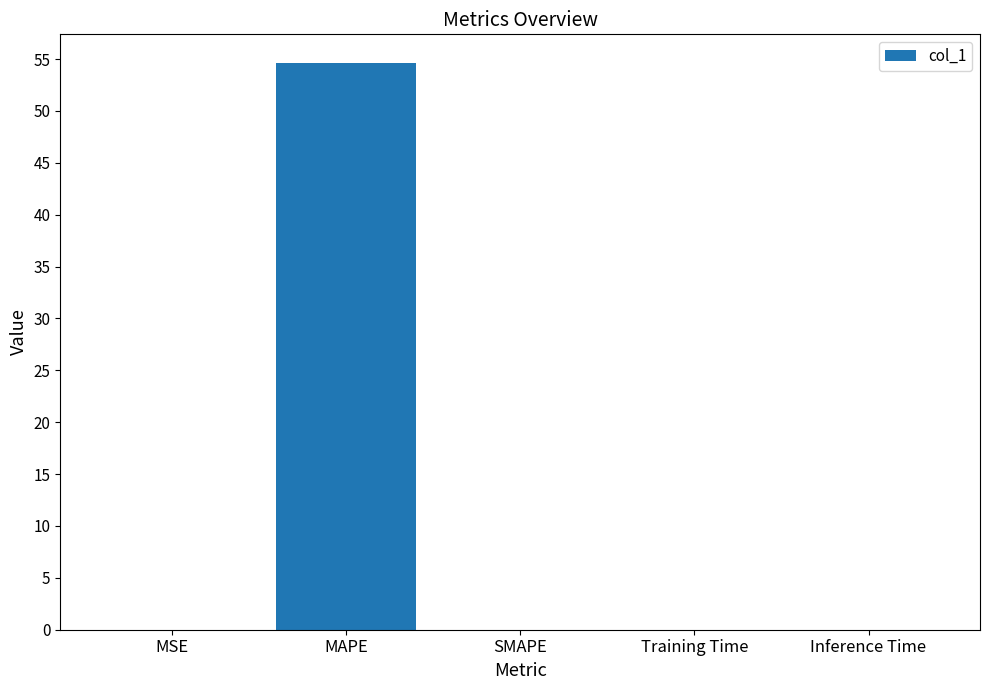

What is the average value?

10.9